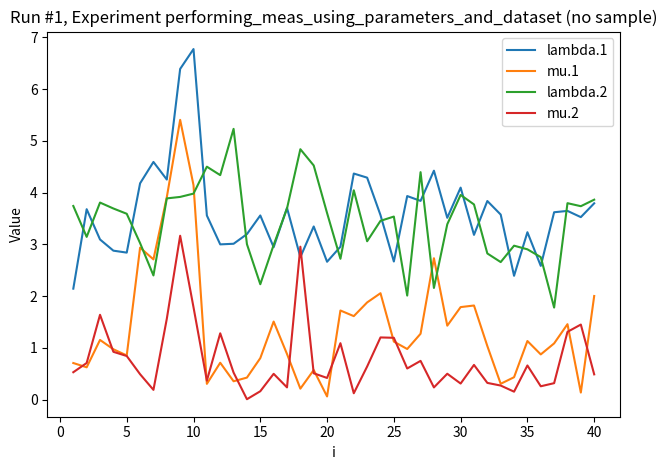

True or false: lambda.2 and mu.2 intersect in this chart.

False